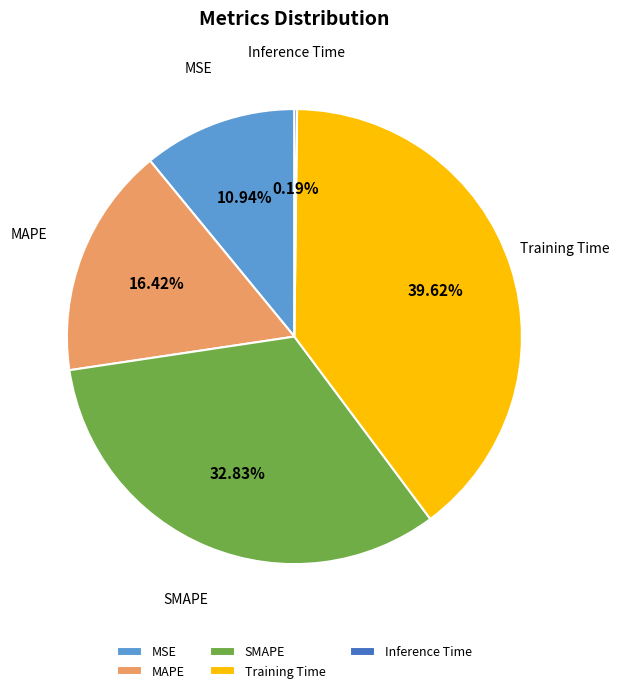

Is SMAPE the majority of the pie?

No